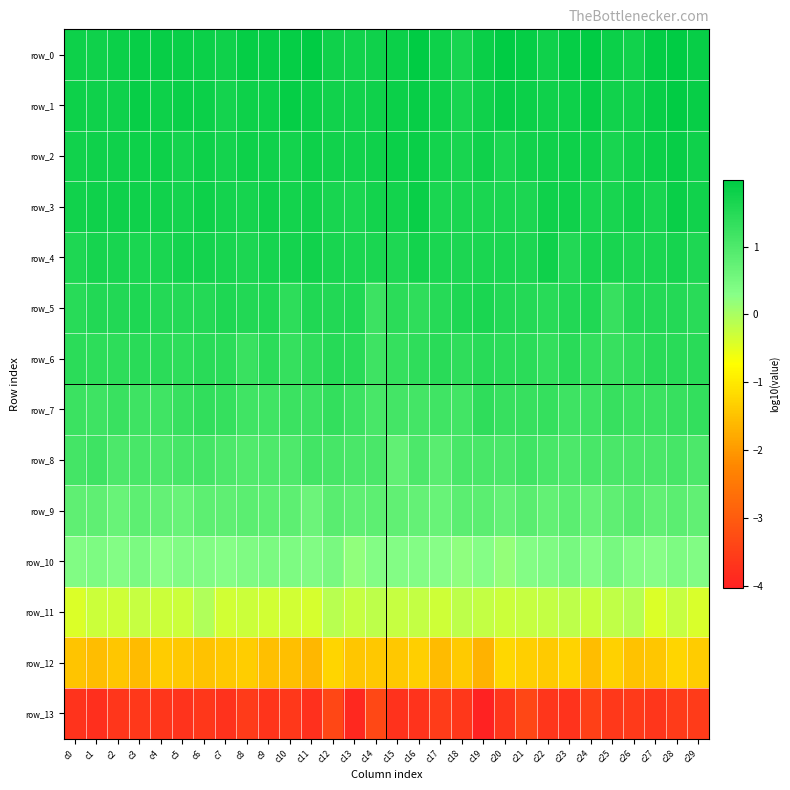

Which series has the largest total across all categories?

row_0